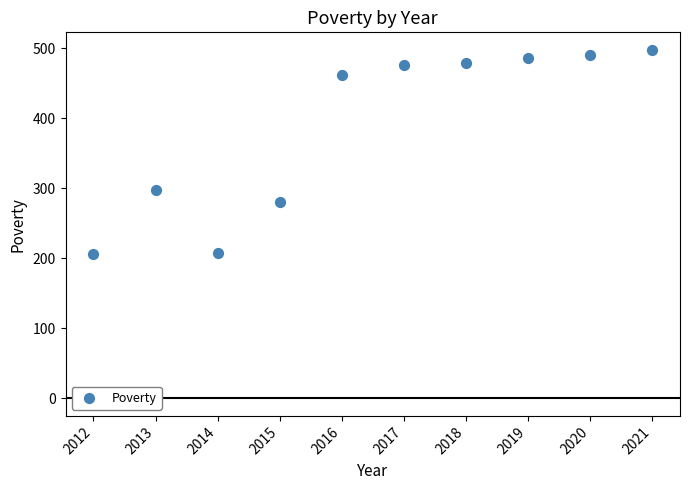

What is the range of X values (max minus min)?

9